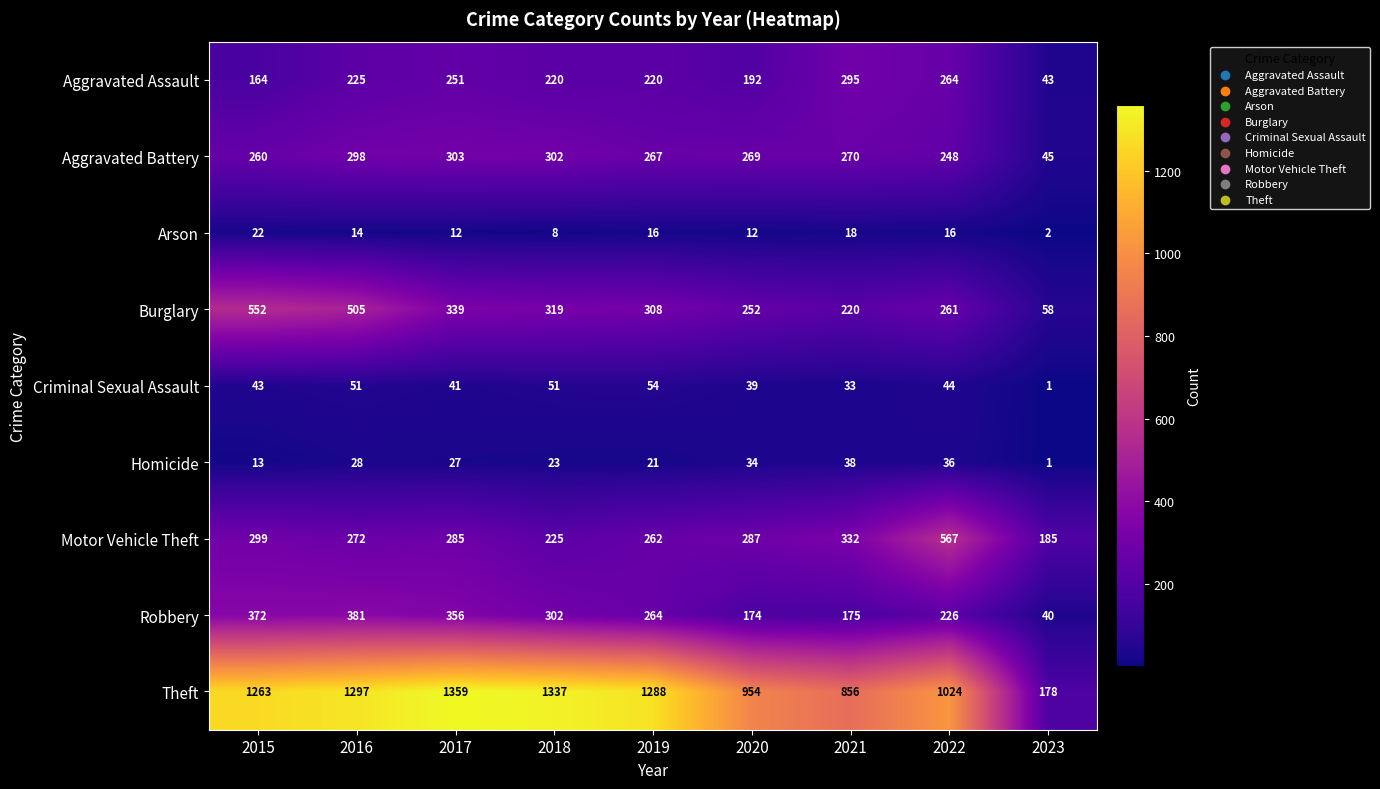

Which series has the largest total across all categories?

Theft